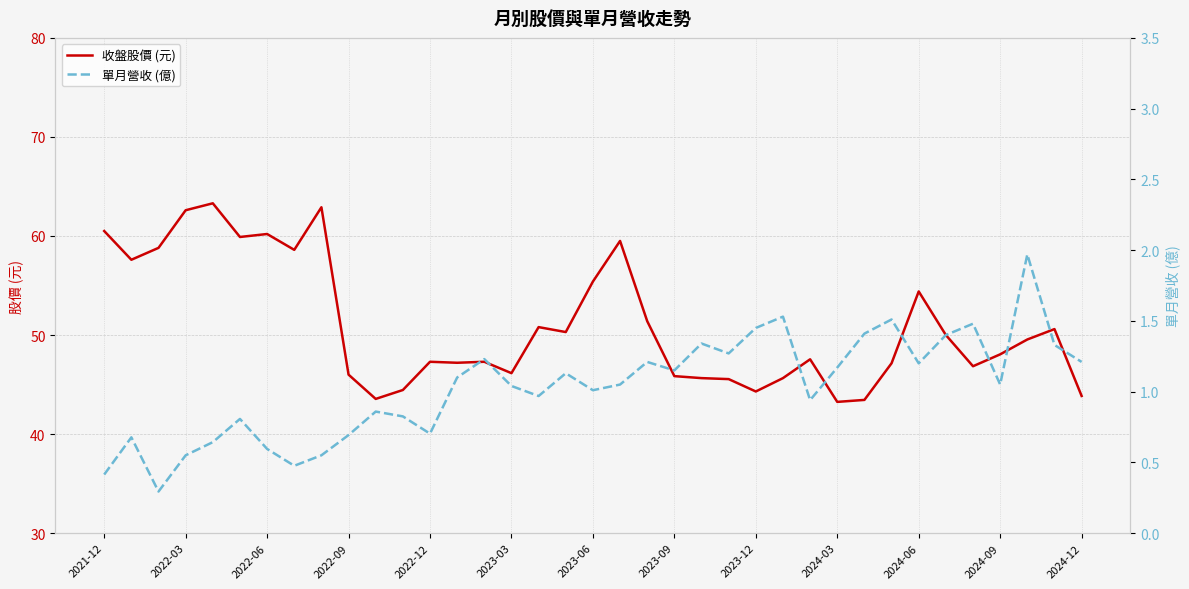

True or false: 收盤股價 (元) has a value of 29.6 at 2023-06.

False